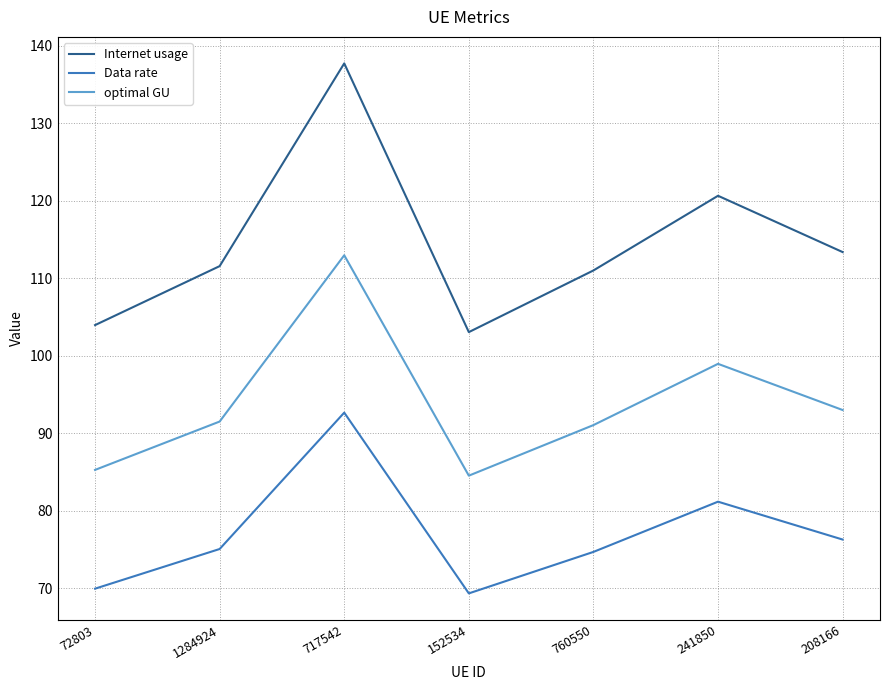

Which series has the largest range (max minus min)?

Internet usage